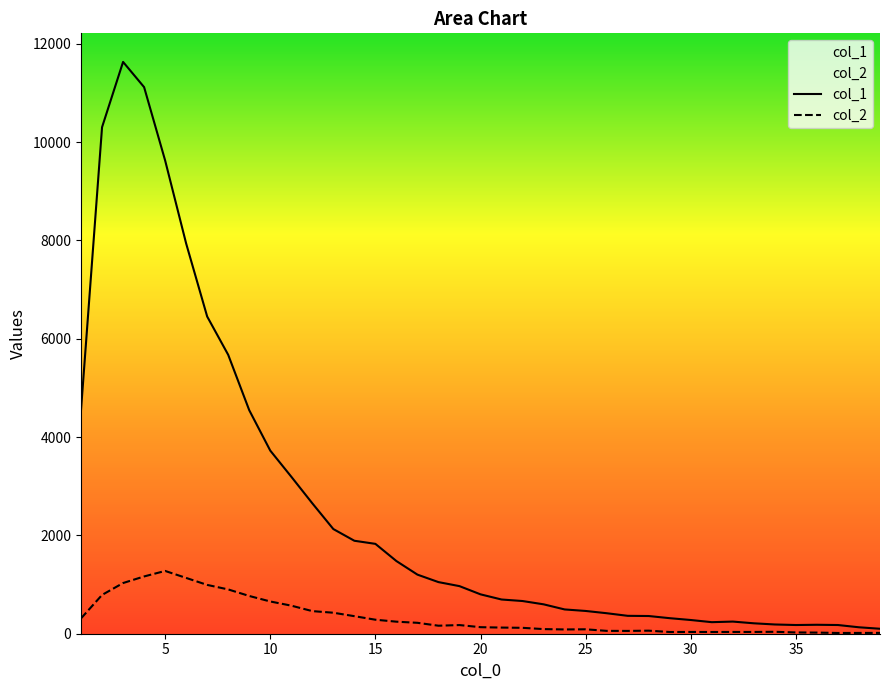

In col_2, how many points are lower than both neighbors (excluding endpoints)?

6